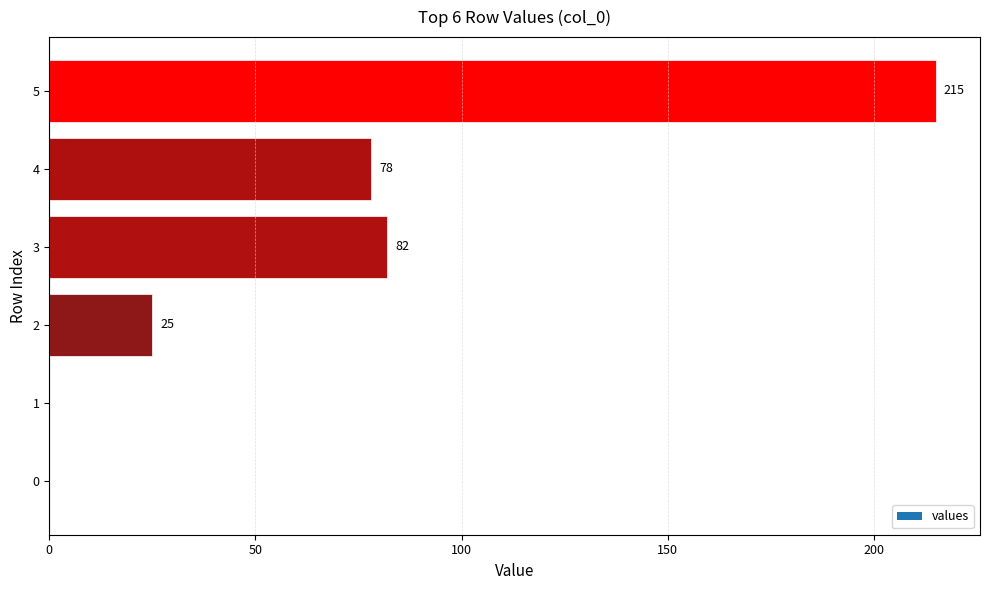

True or false: the data shows 16 at 2.

False